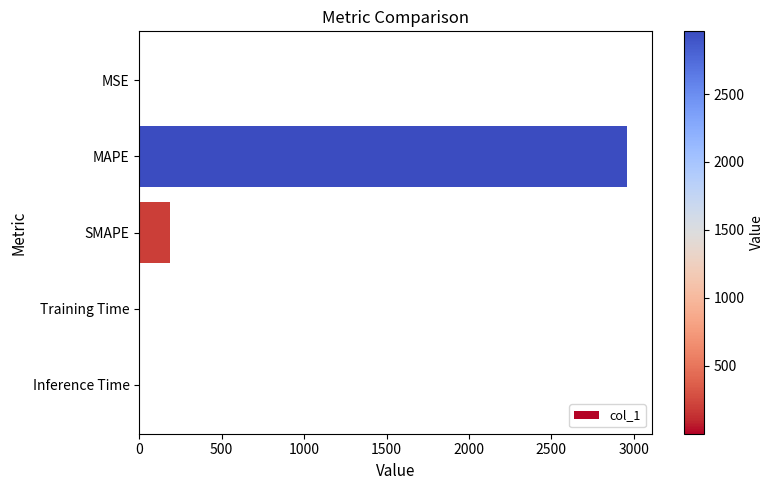

At which category does the chart reach its peak across all series?

MAPE